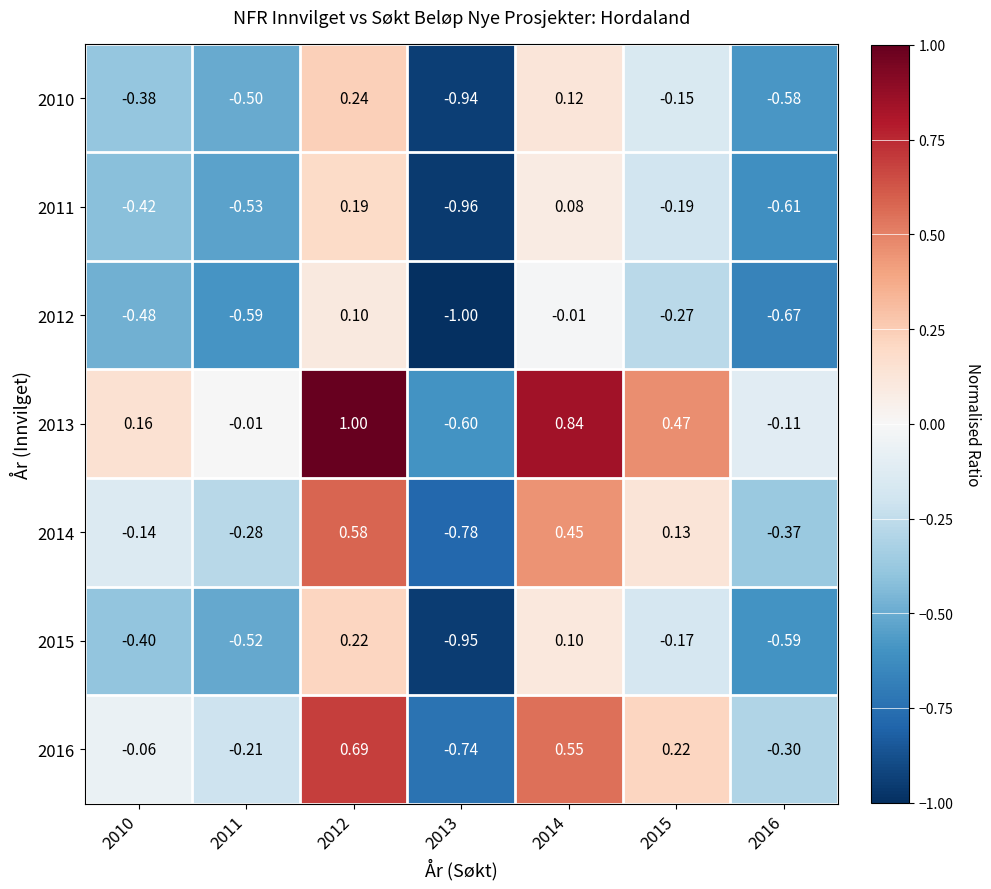

Is the value of 2011 at 2013 greater than the value of 2015 at 2014?

No